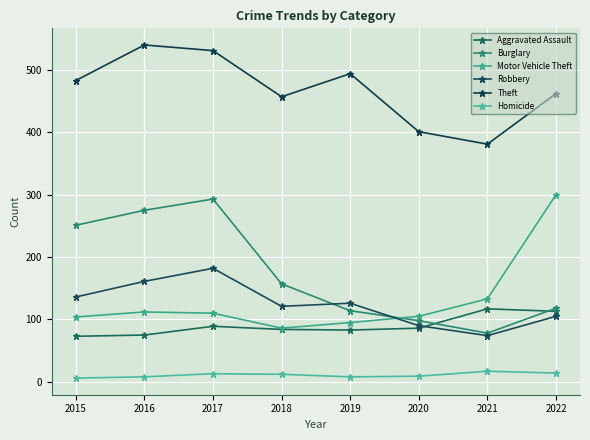

What is the sum of the Robbery values at 2020 and 2018?

211